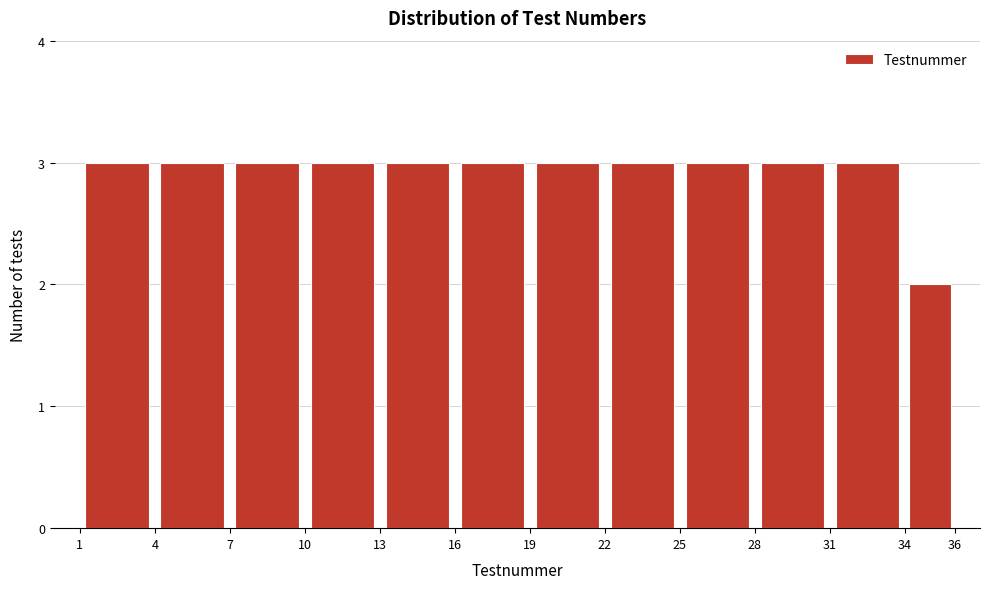

Reading left to right, transcribe this chart: for each bar, give the range it covers on the x-axis and its height. The values are not printed on the chart, so give them approximately, as read against the axis.

1 to 4: 3
4 to 7: 3
7 to 10: 3
10 to 13: 3
13 to 16: 3
16 to 19: 3
19 to 22: 3
22 to 25: 3
25 to 28: 3
28 to 31: 3
31 to 34: 3
34 to 36: 2